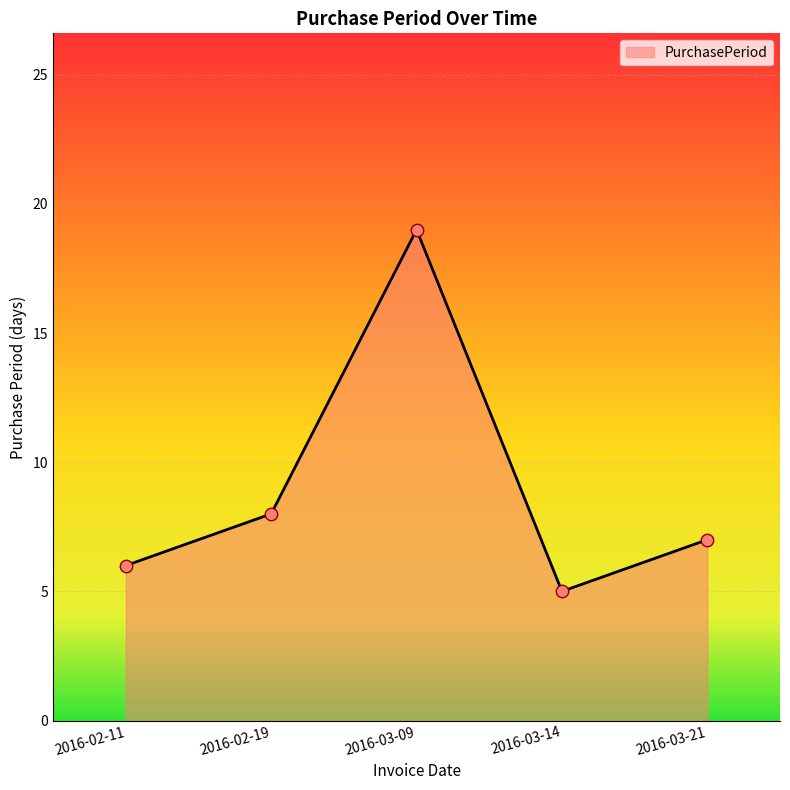

What is the change in value from 2016-02-11 to 2016-02-19?

+2